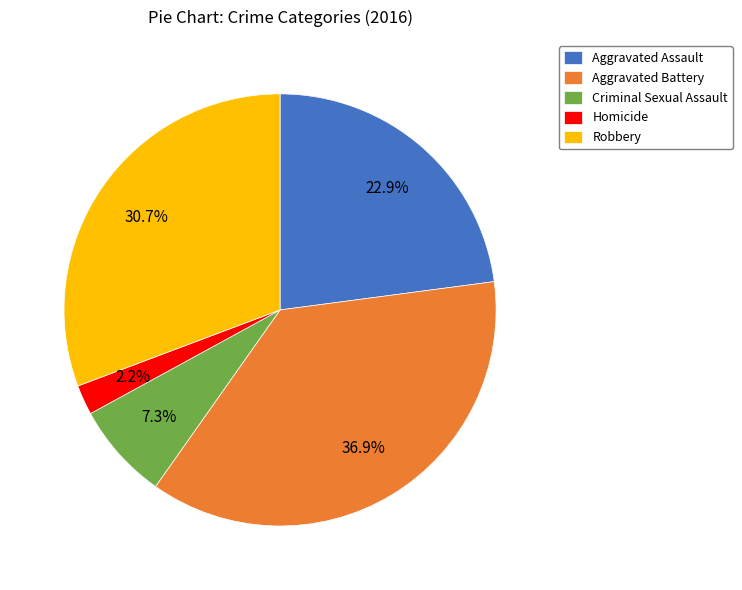

Do Robbery and Aggravated Assault together represent more than half of the pie?

Yes